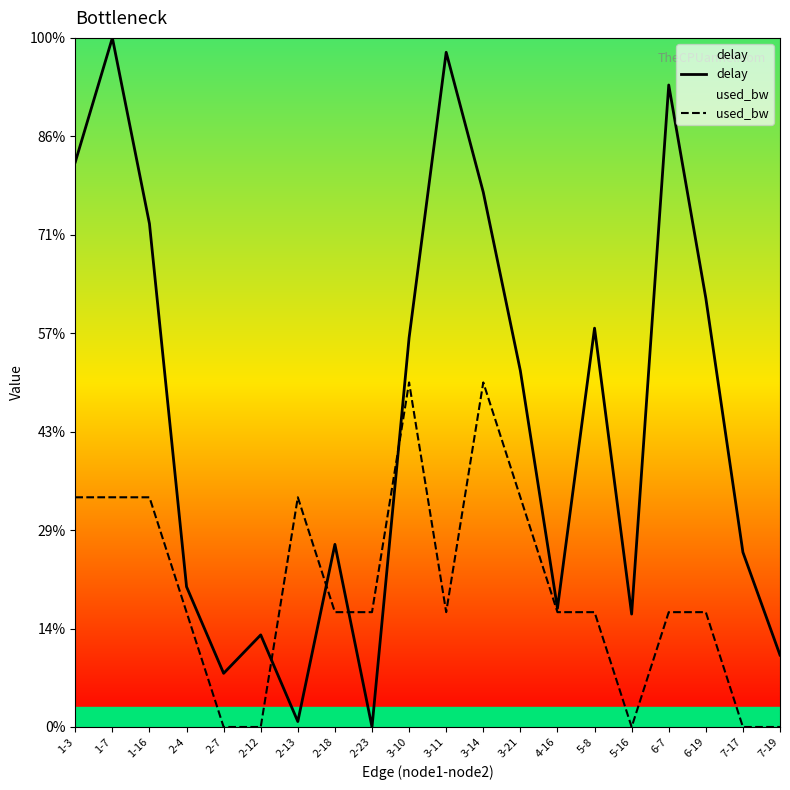

What is the maximum value for used_bw?

1.7